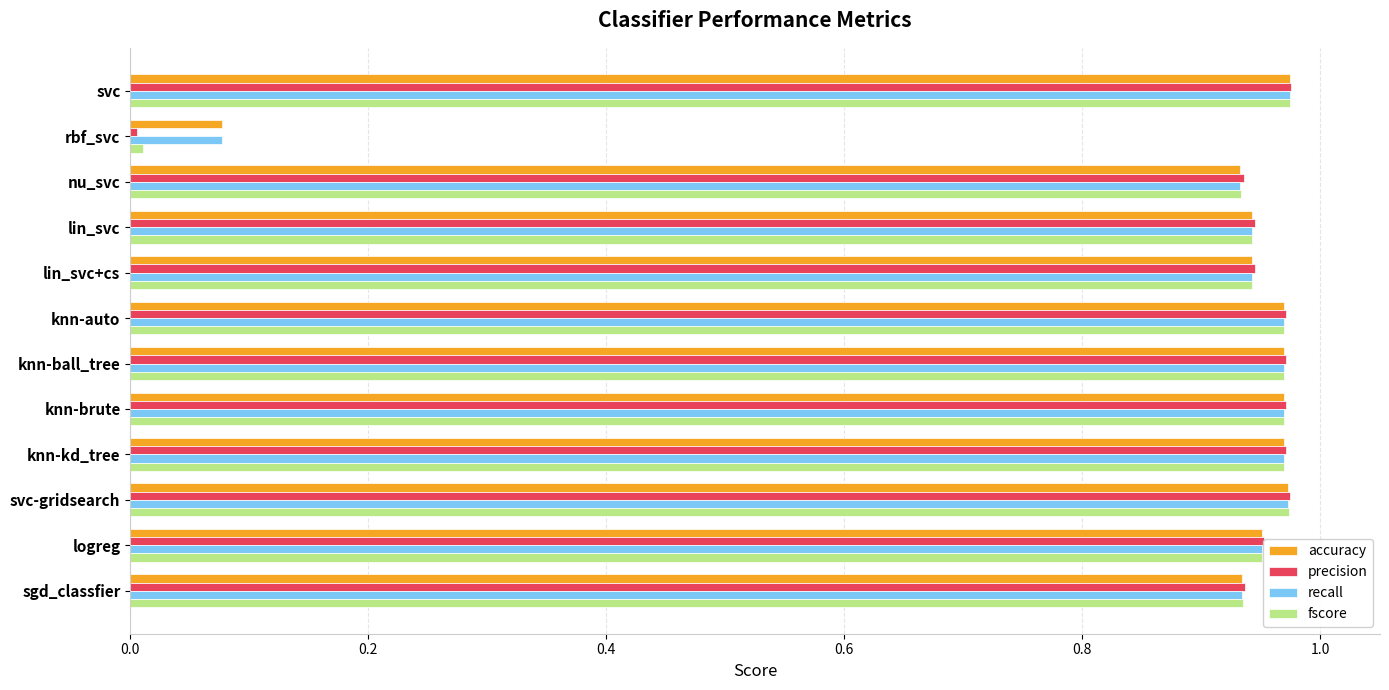

Which category has the lowest value in the precision series?

rbf_svc